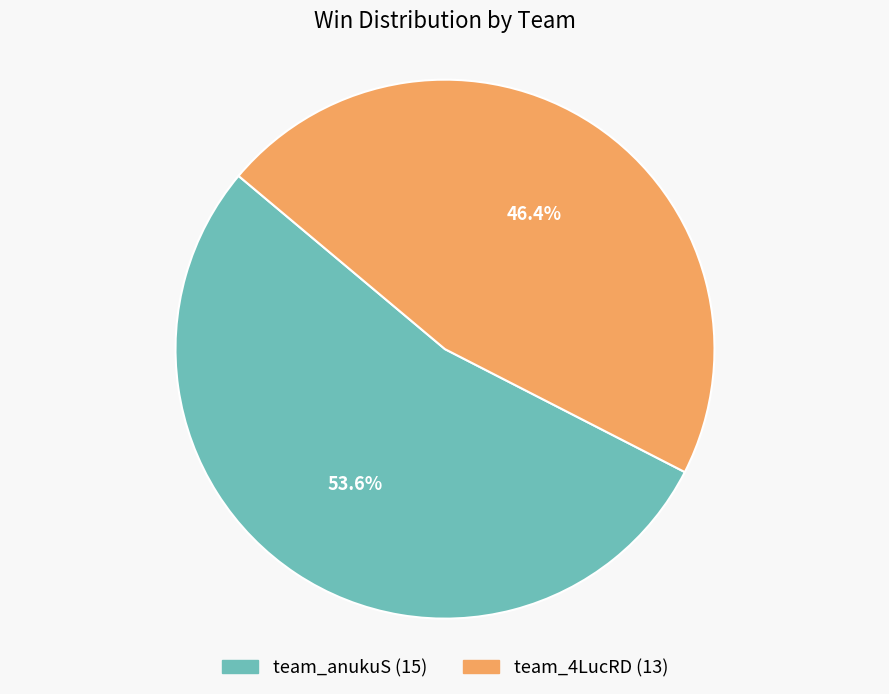

How many slices are in this pie chart?

2